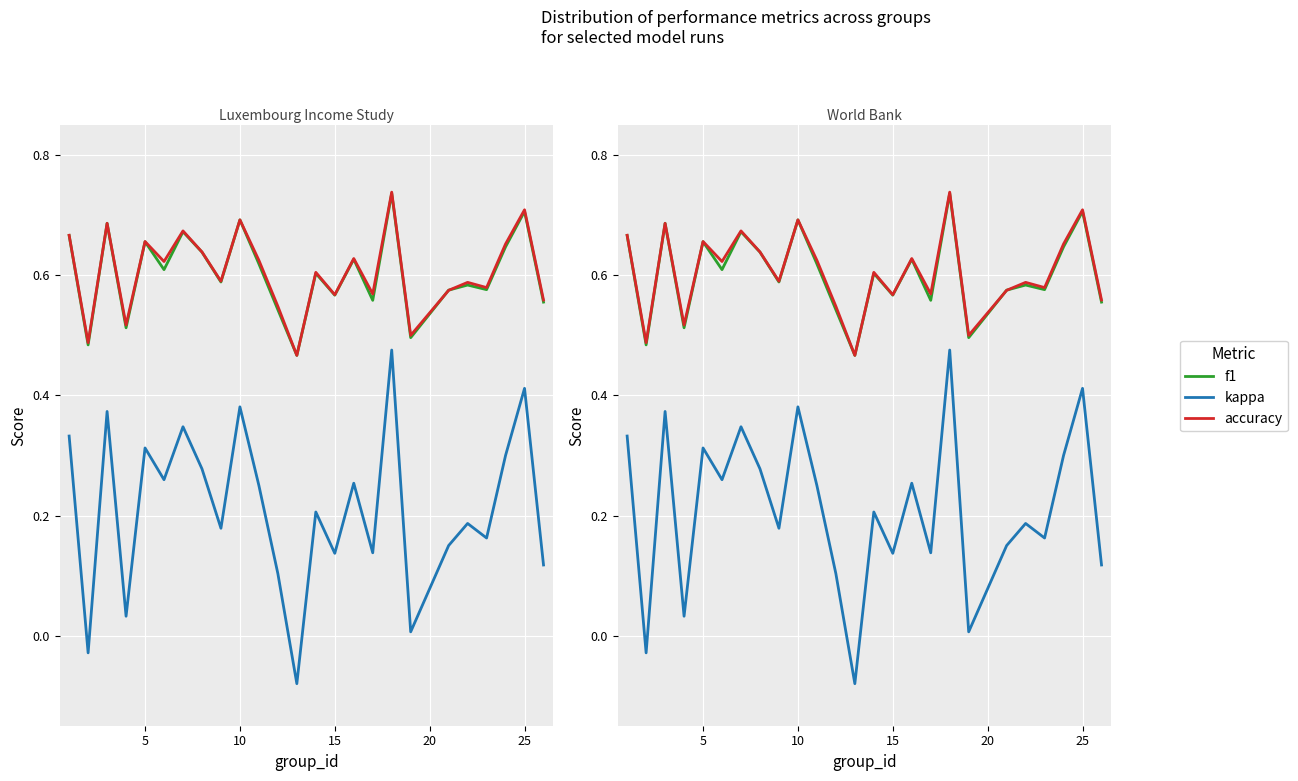

The kappa series shows 0.1 at 22. True or false?

False